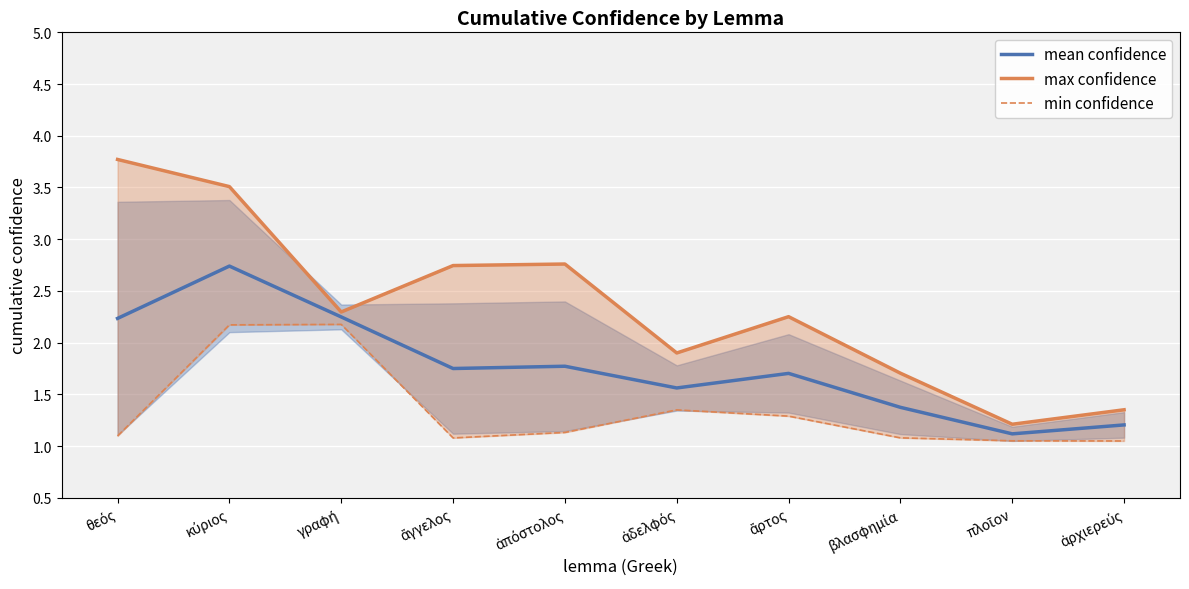

Reading right to left, what are all the values shown in this chart?

mean confidence: 1.2	1.1	1.4	1.7	1.6	1.8	1.7	2.2	2.7	2.2
max confidence: 1.4	1.2	1.7	2.3	1.9	2.8	2.7	2.3	3.5	3.8
min confidence: 1.0	1.1	1.1	1.3	1.3	1.1	1.1	2.2	2.2	1.1